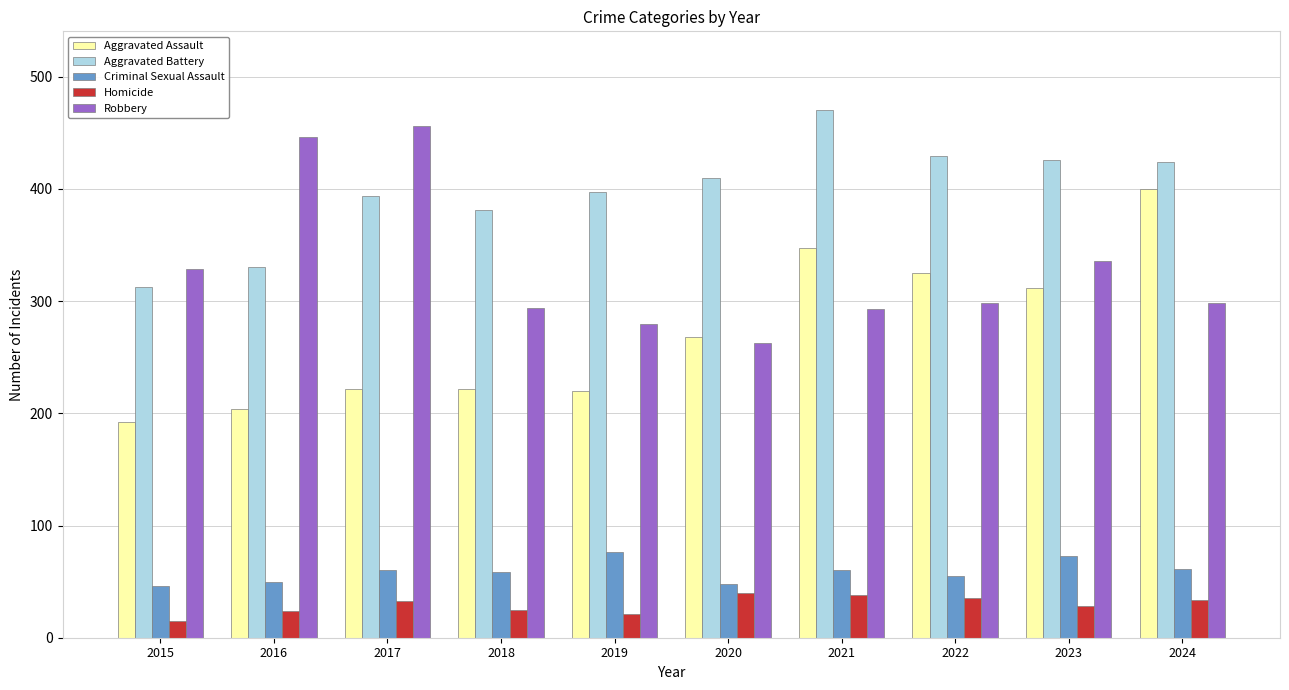

What is the sum of all Aggravated Assault values?

2712